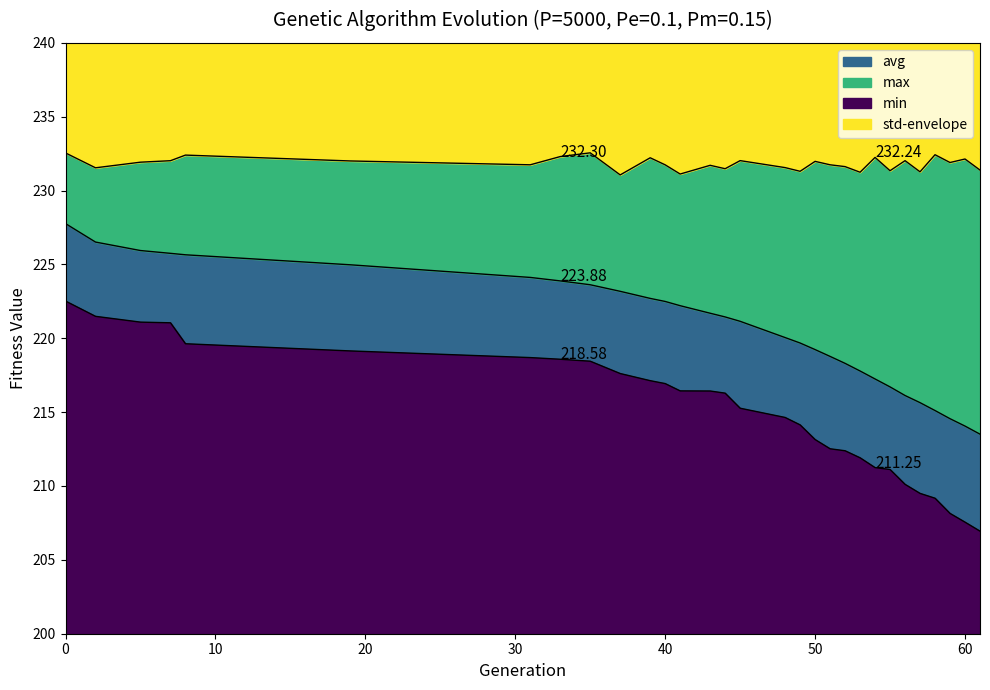

True or false: min and max cross at least once.

False